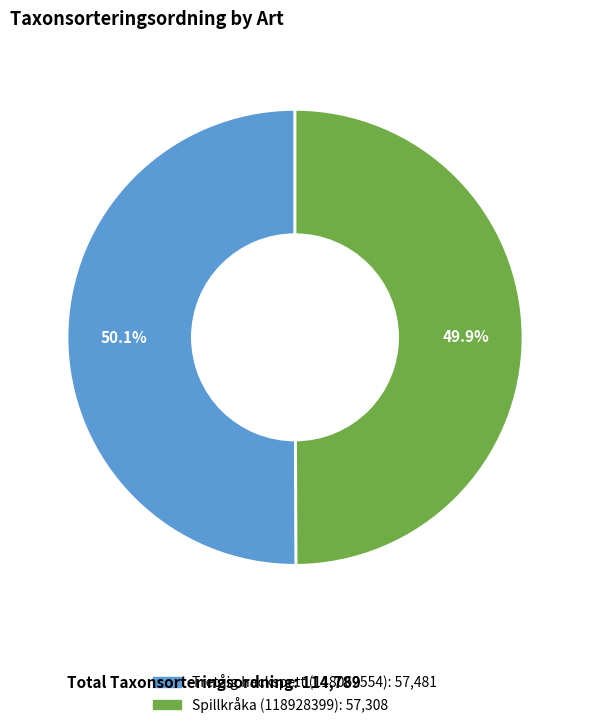

The Tretåig hackspett (118062554) slice represents 50% of the pie. True or false?

True